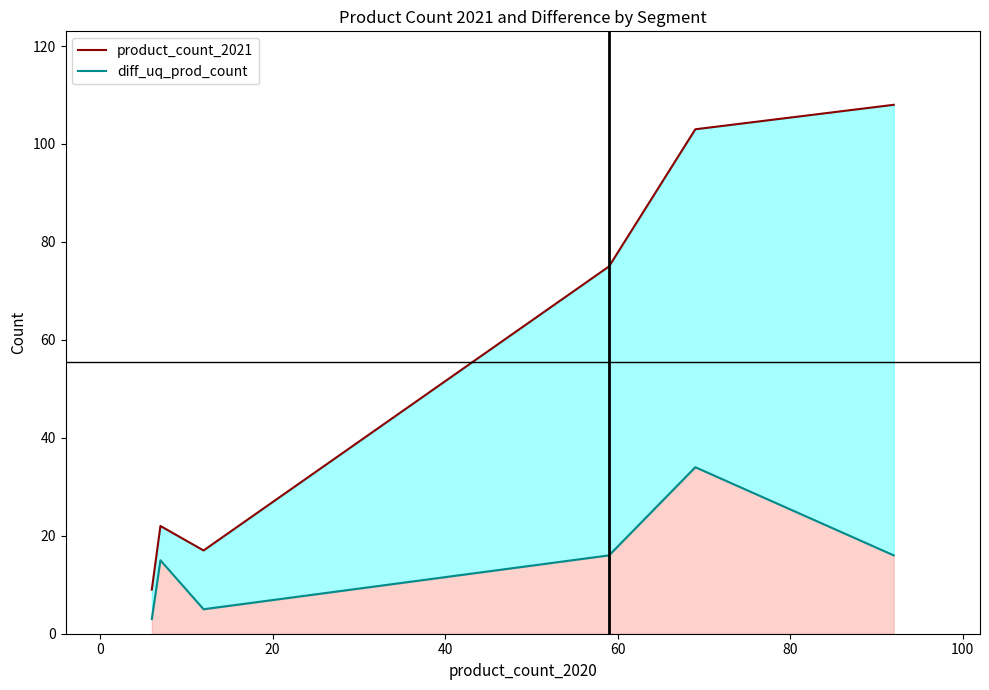

Reading left to right, what are all the values shown in this chart?

product_count_2021: 9	22	17	75	103	108
diff_uq_prod_count: 3	15	5	16	34	16